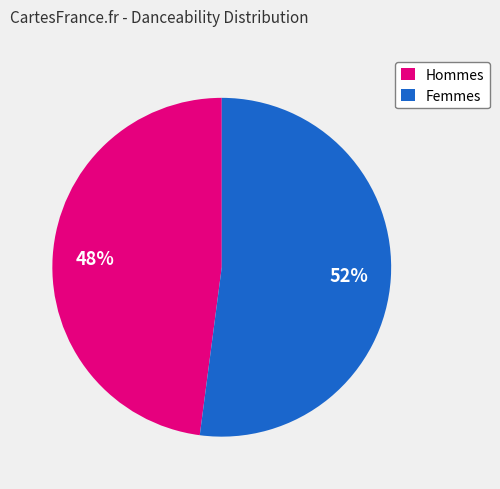

Do Femmes and Hommes together represent more than half of the pie?

Yes